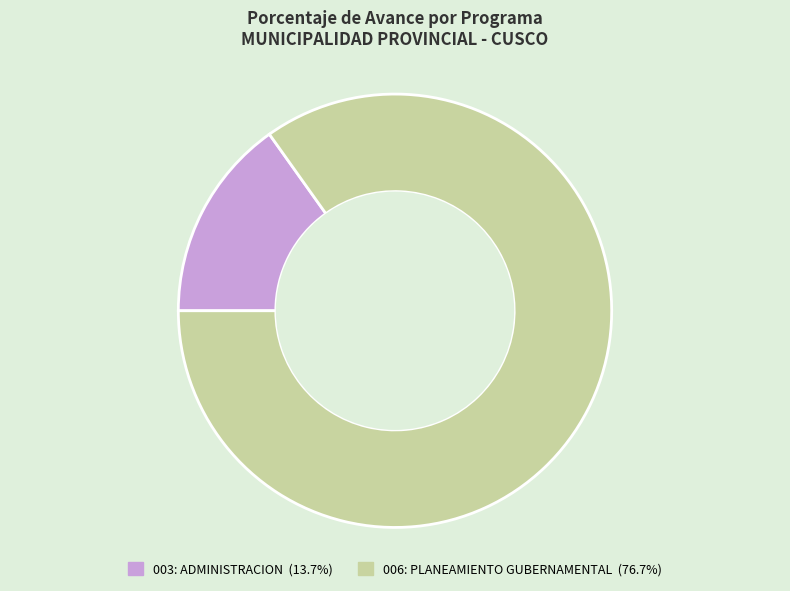

Which has a higher value, 003: ADMINISTRACION or 006: PLANEAMIENTO GUBERNAMENTAL?

006: PLANEAMIENTO GUBERNAMENTAL